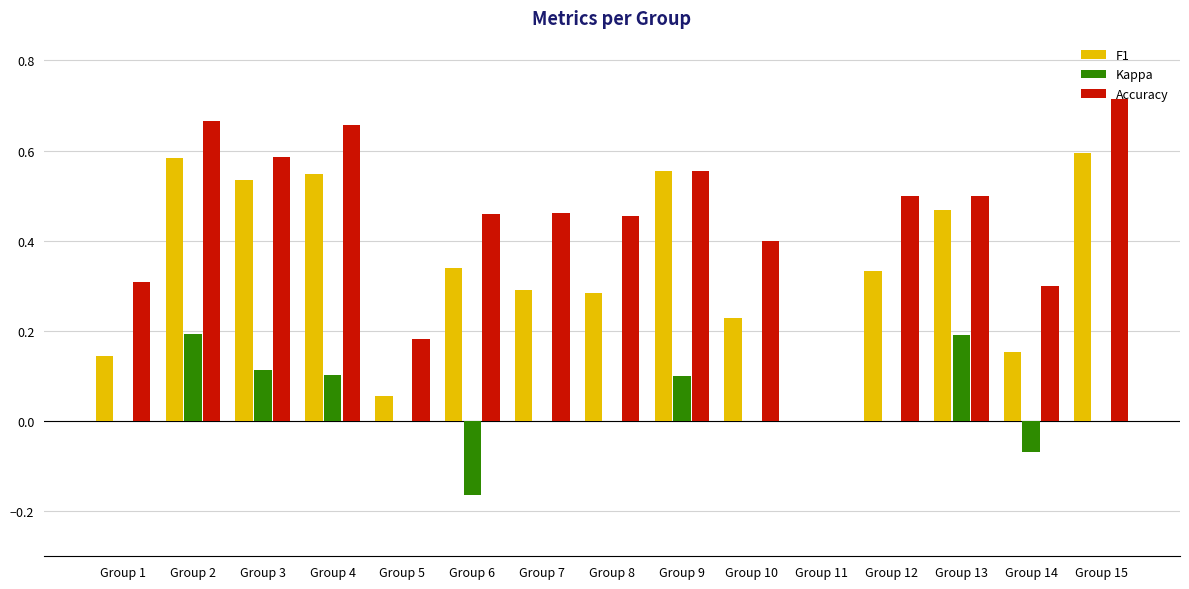

Which series has the largest total across all categories?

Accuracy